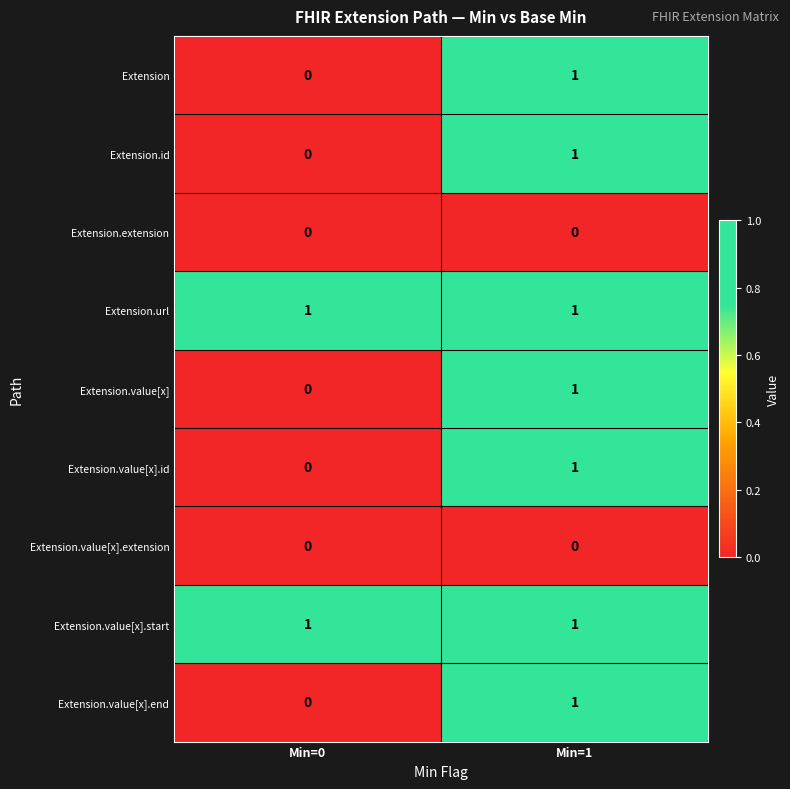

At how many categories does at least one series exceed 0?

2